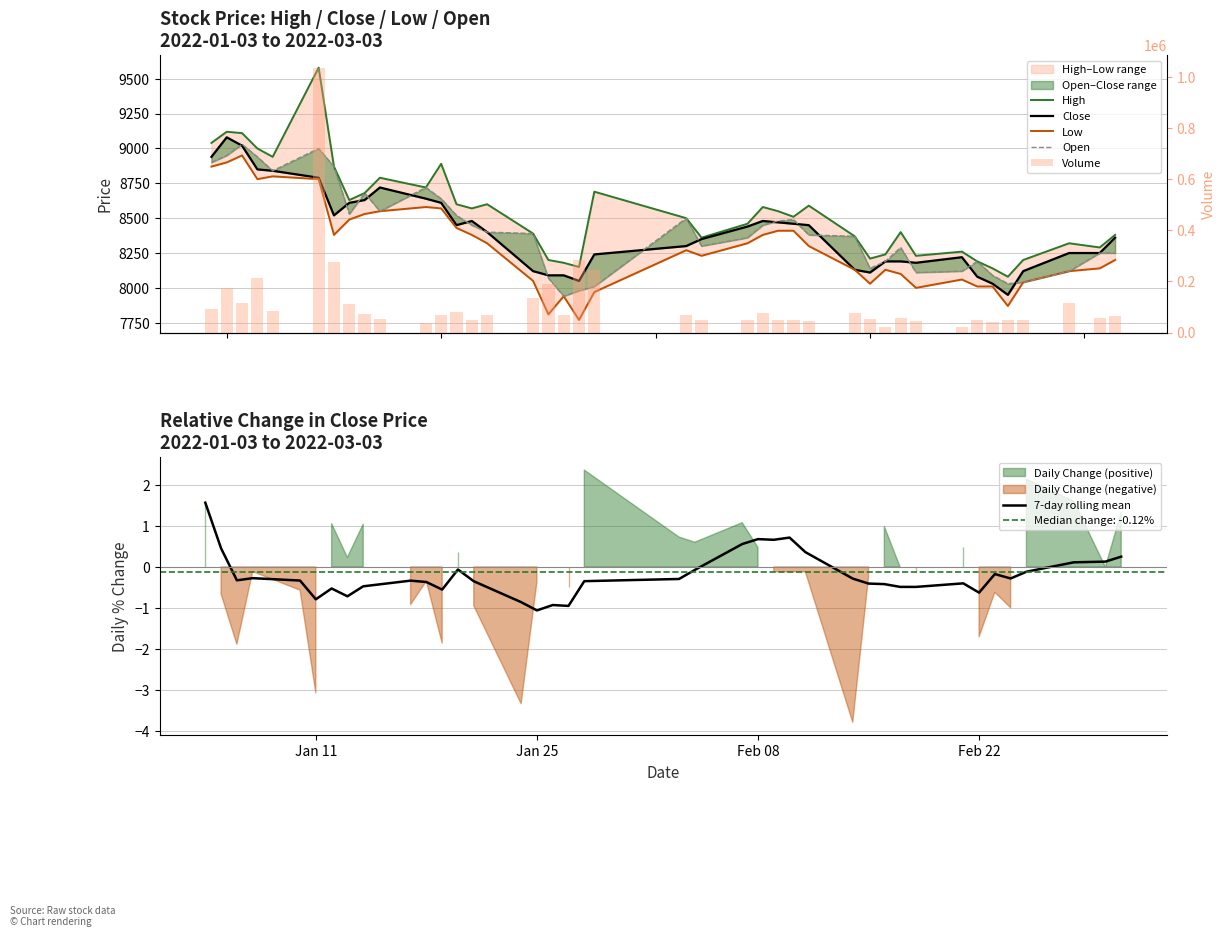

What value does the High series have at 2022-01-25, to the nearest 100?

8200